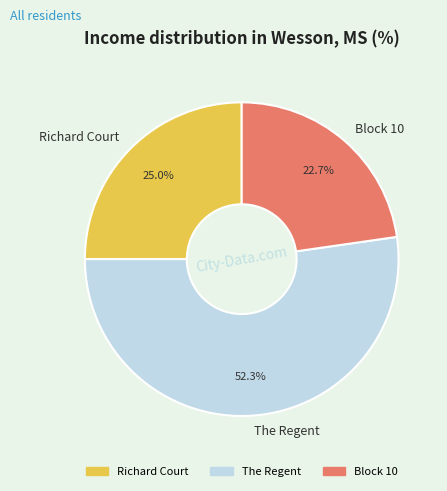

Between Block 10 and Richard Court, which is larger?

Richard Court